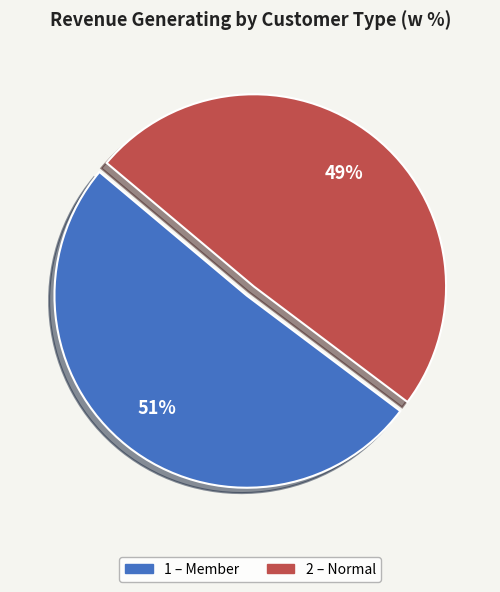

To the nearest percent, what is the difference between the largest and smallest slice percentages?

2%